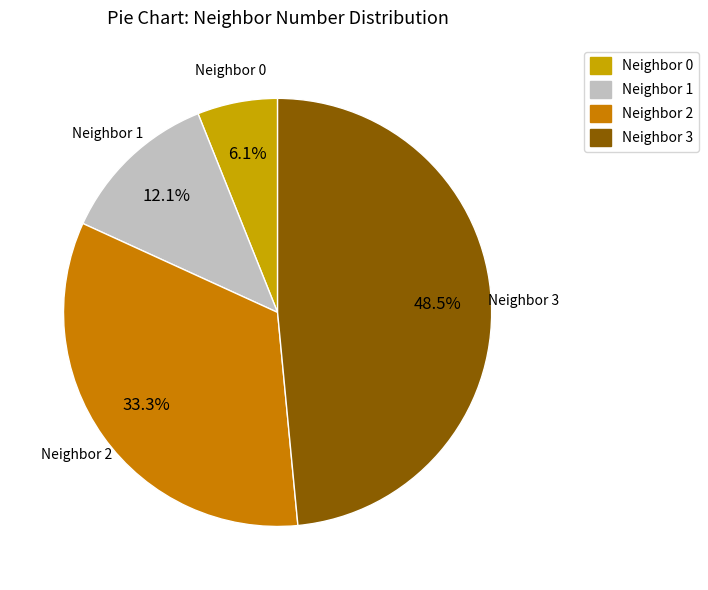

To the nearest percent, what is the average slice percentage?

25%